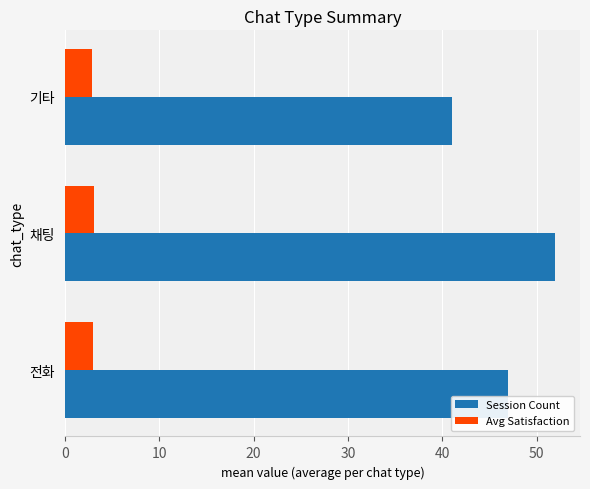

The Avg Satisfaction series shows 3.0 at 전화. True or false?

True